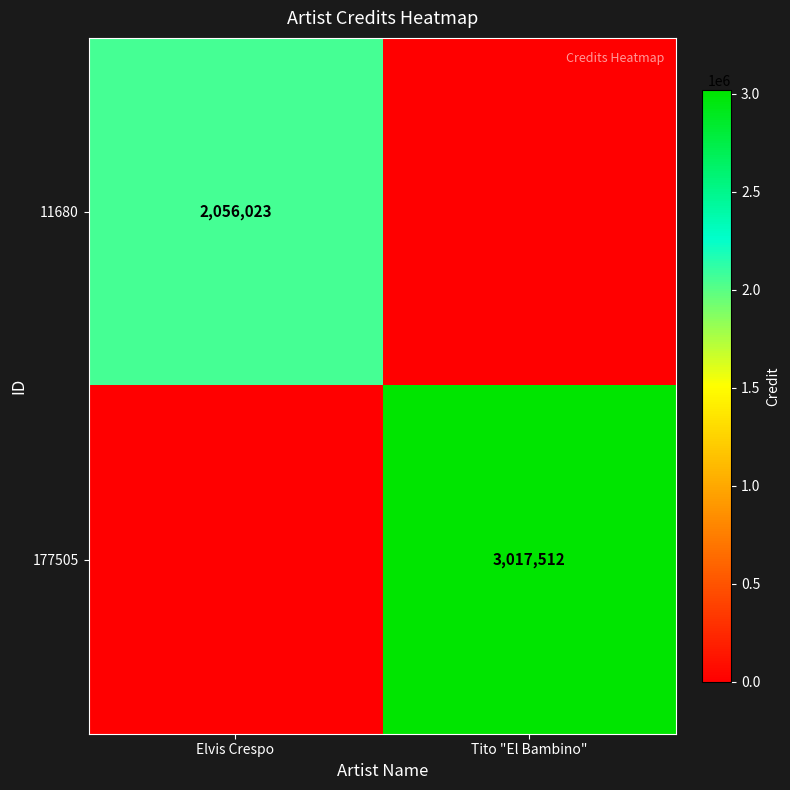

The value of 11680 at Elvis Crespo is 2056023. True or false?

True